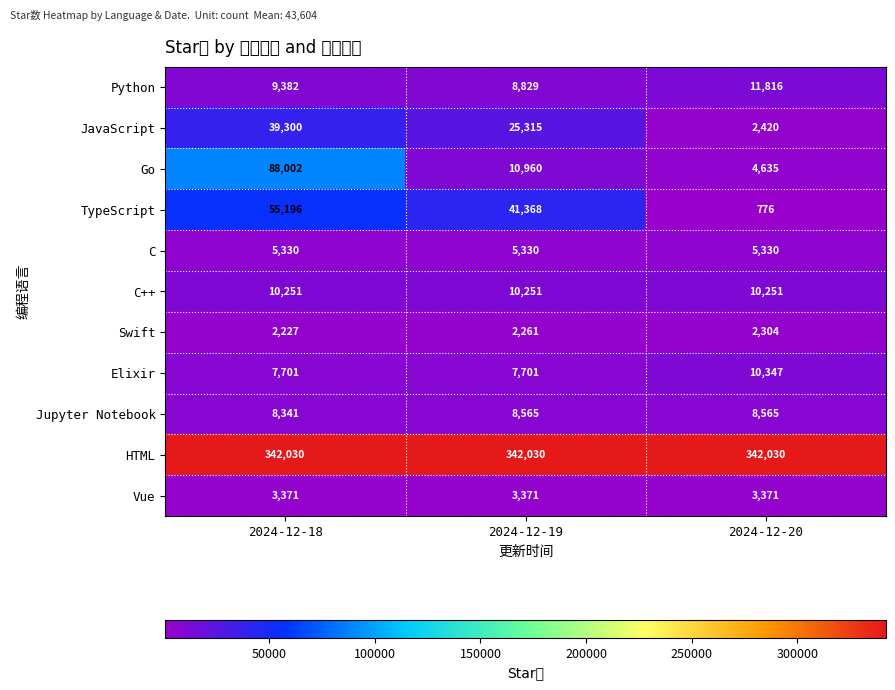

Between 2024-12-18 and 2024-12-19, which series saw the biggest shift?

Go